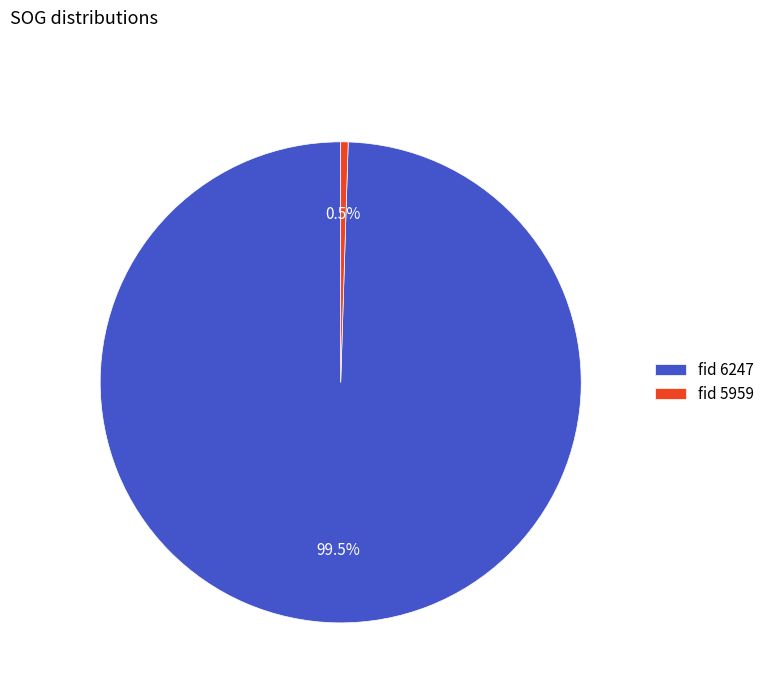

Rank the categories by value from highest to lowest.

fid 6247, fid 5959